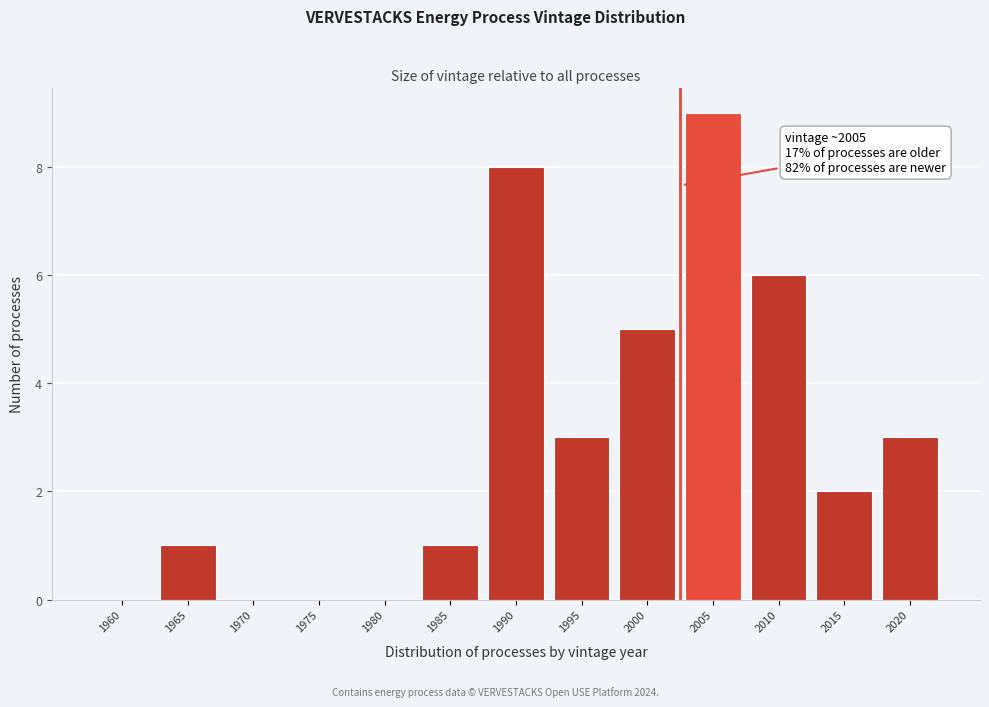

Reading right to left, transcribe all the data shown in this chart.

2020=3	2015=2	2010=6	2005=9	2000=5	1995=3	1990=8	1985=1	1980=0	1975=0	1970=0	1965=1	1960=0